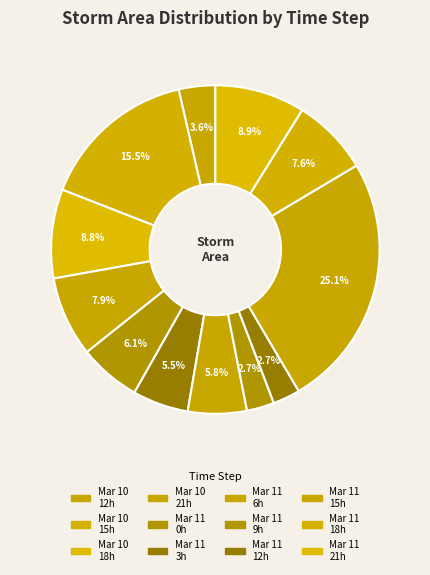

Count the number of slices in the pie.

12